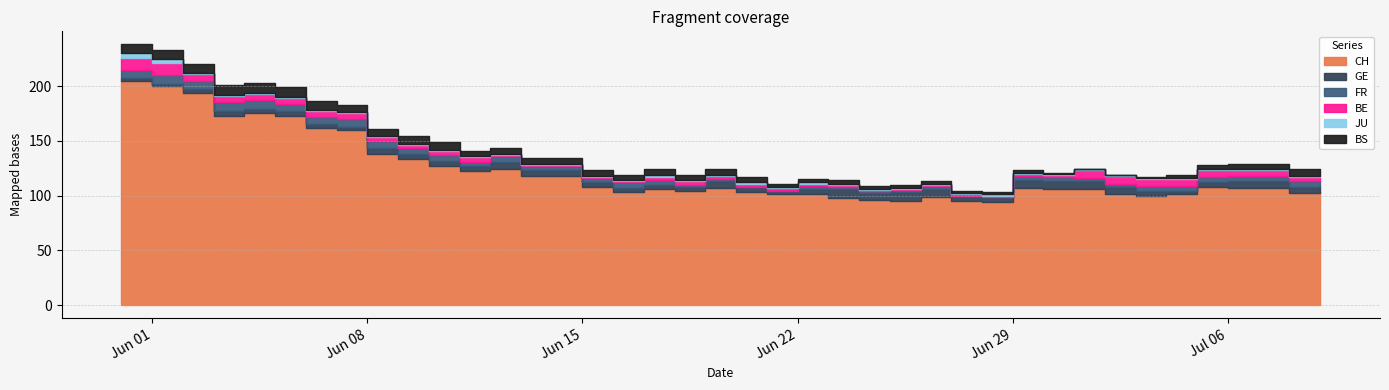

At 2020-06-08, list the series in order from smallest to largest.

JU, BE, GE, FR, BS, CH